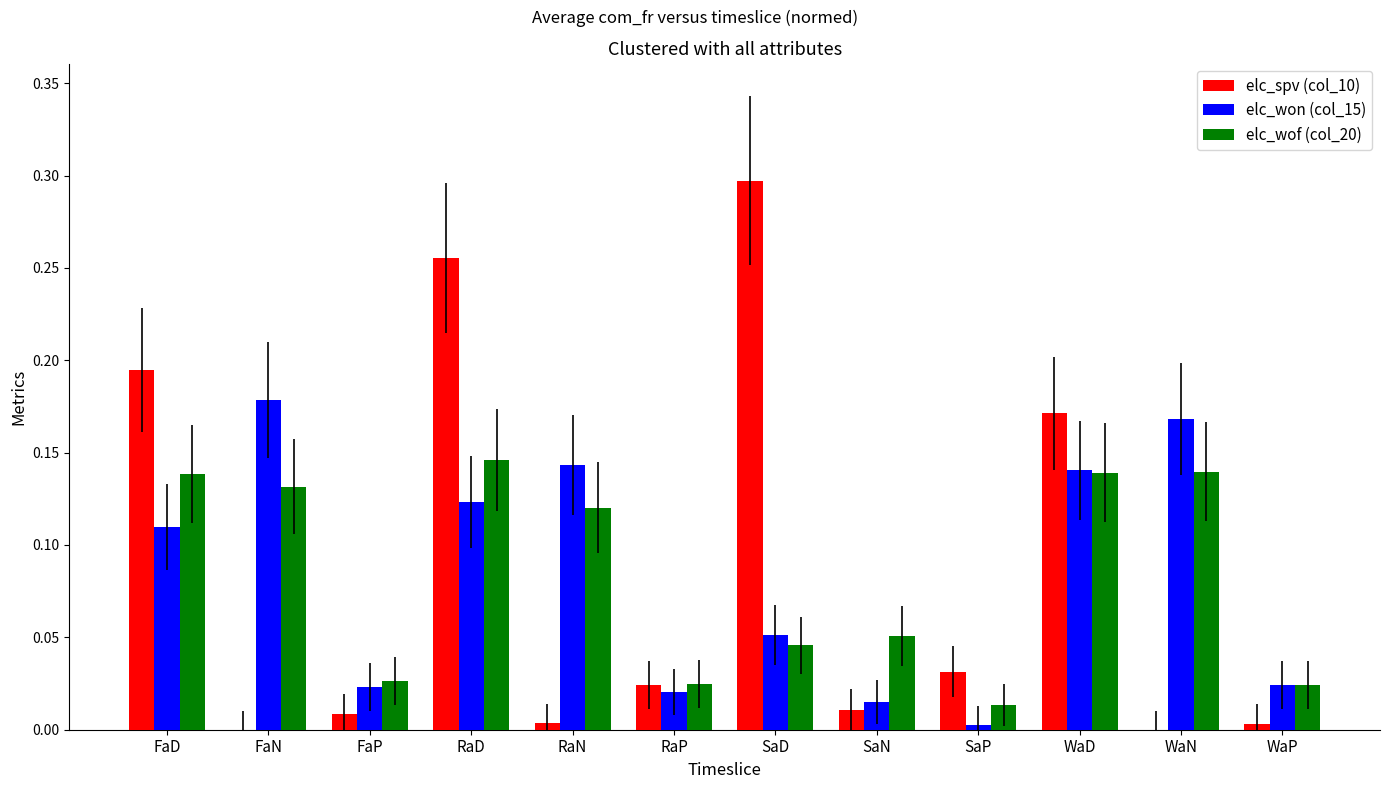

The elc_won (col_15) series shows 0.0 at WaP. True or false?

True